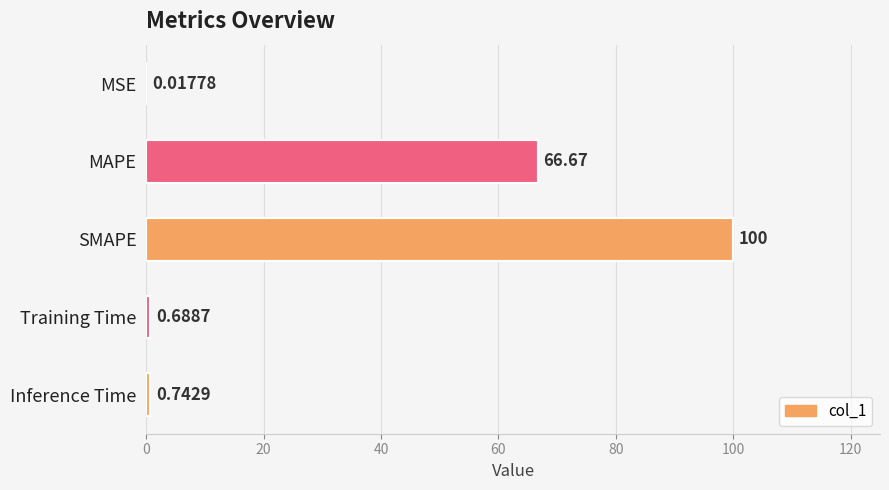

Which has a higher value, Inference Time or Training Time?

Inference Time